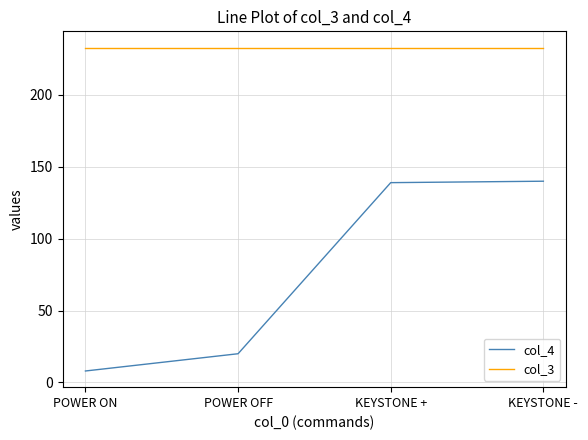

Which series has the widest spread of values?

col_4